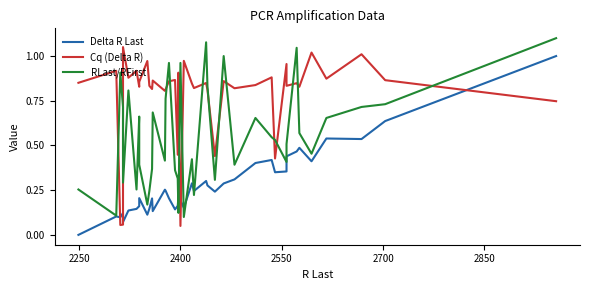

Between which two adjacent categories do Cq (Delta R) and RLast/RFirst first intersect?

2250 and 2400